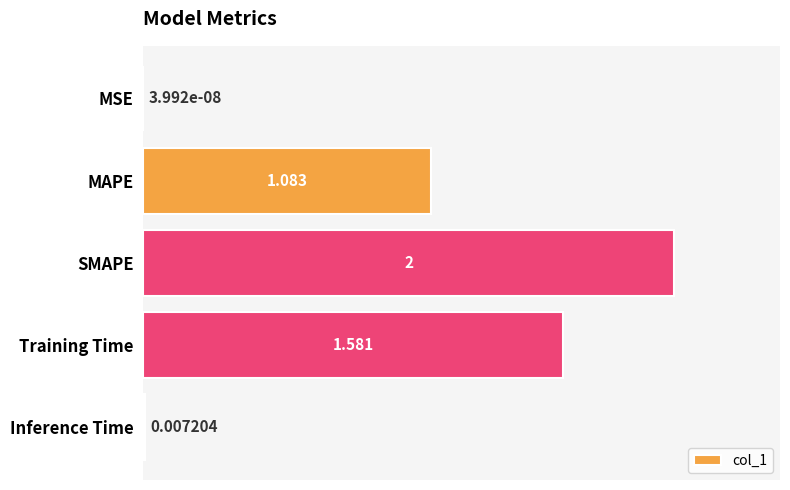

Count the number of categories in the chart.

5